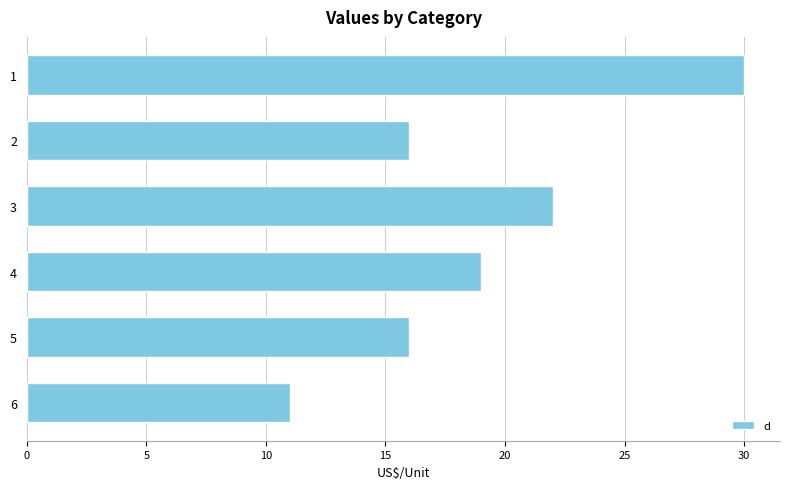

Reading bottom to top, what are all the values shown in this chart?

11	16	19	22	16	30